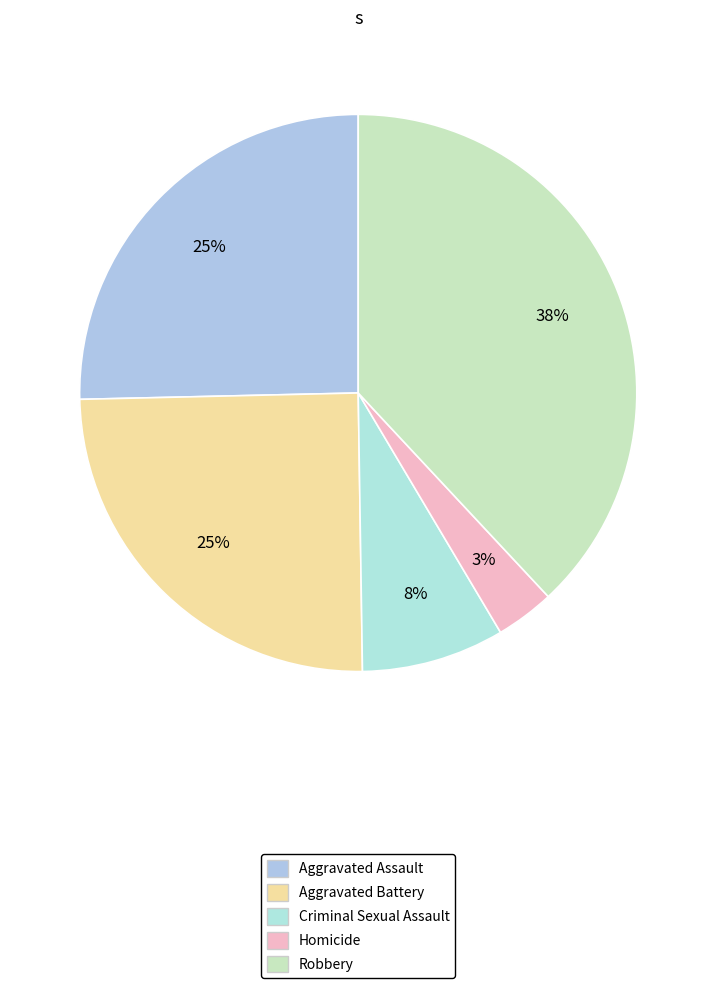

Count the number of slices in the pie.

5